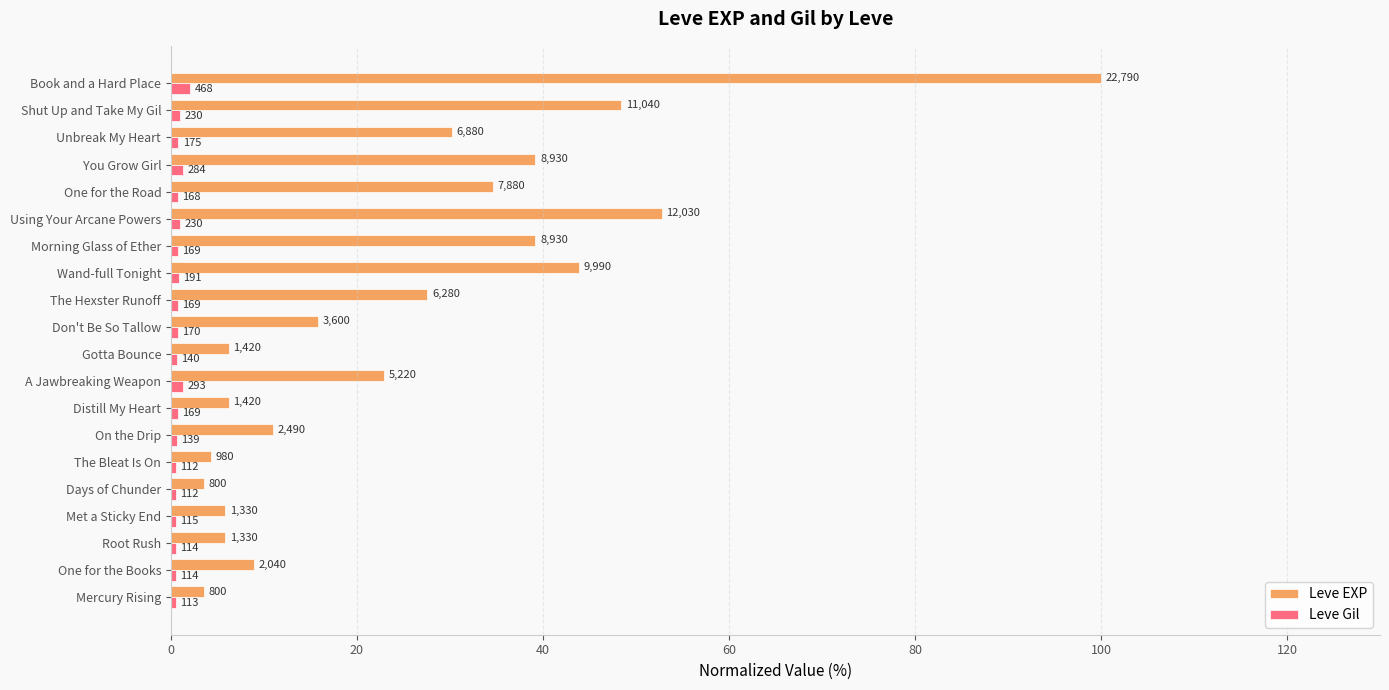

What are all the series names shown in the legend?

Leve EXP, Leve Gil